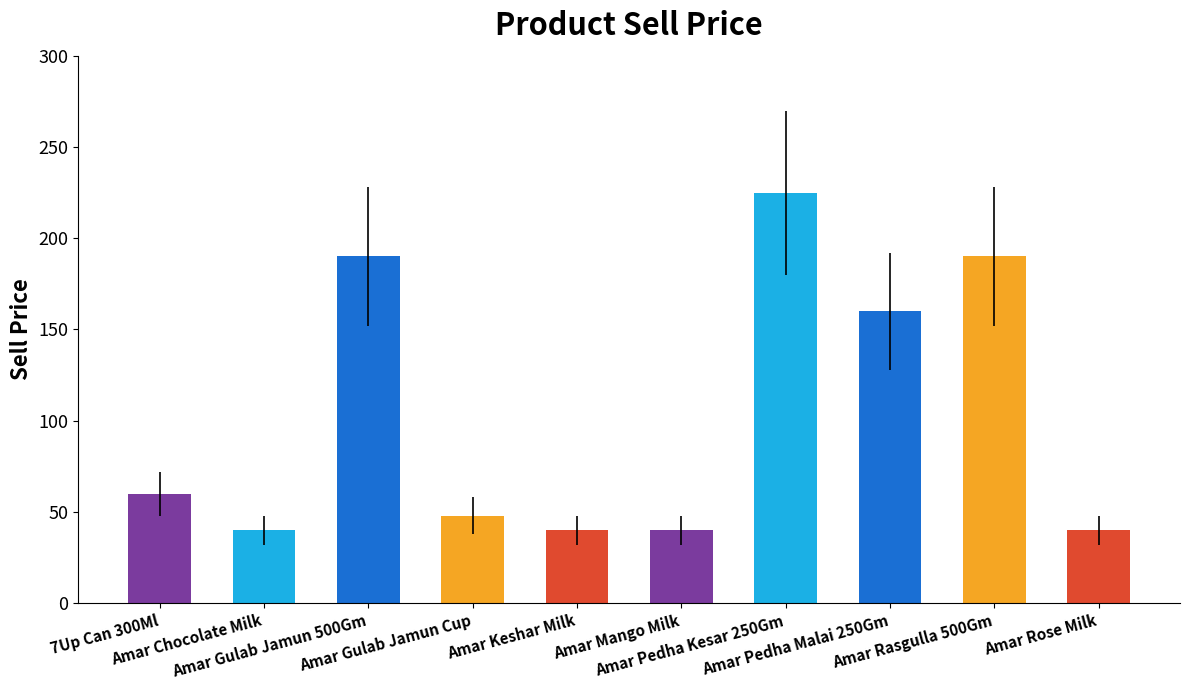

At which label is the value closest to 132?

Amar Pedha Malai 250Gm